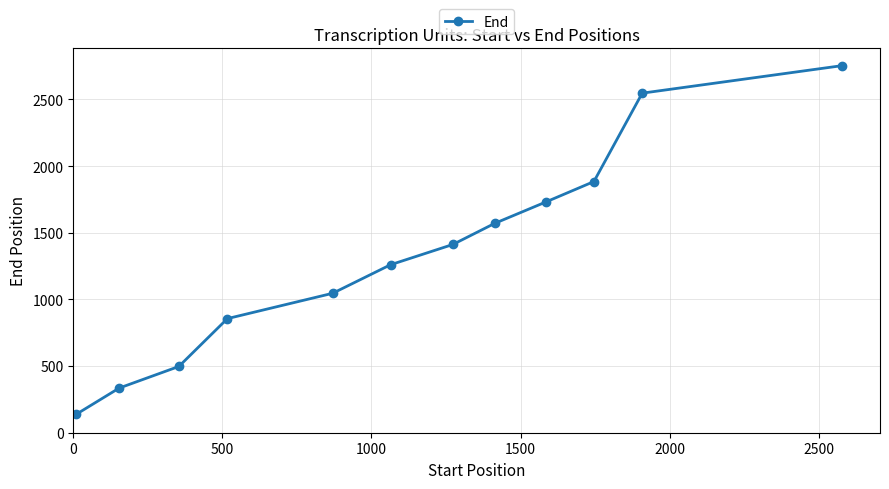

What is the smallest value displayed?

137